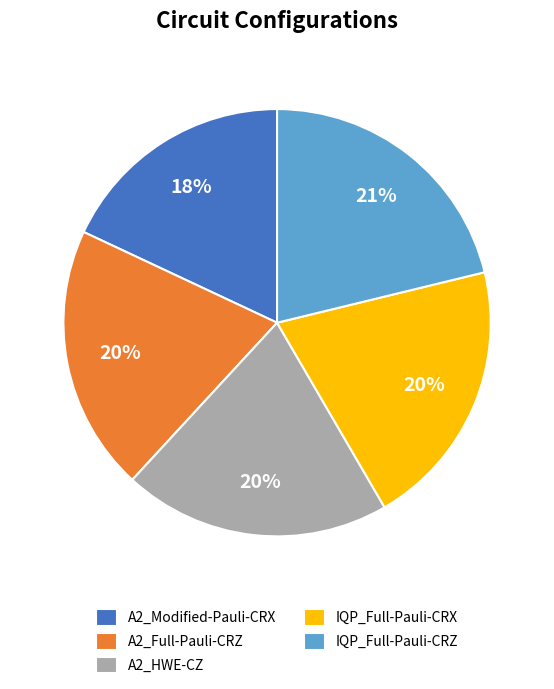

What percentage is the IQP_Full-Pauli-CRX slice, to the nearest percent?

20%